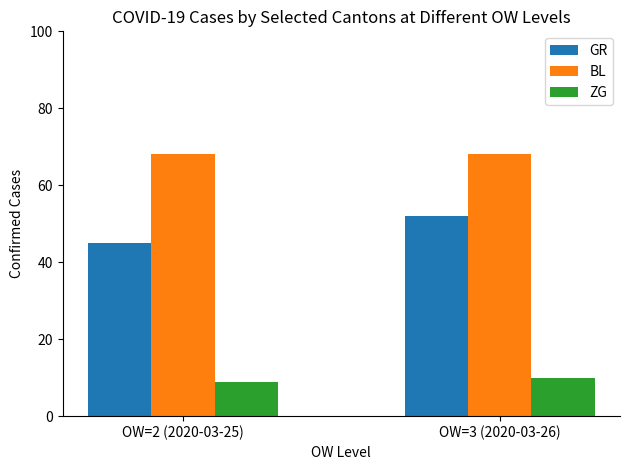

How many data points in GR are less than 52?

1